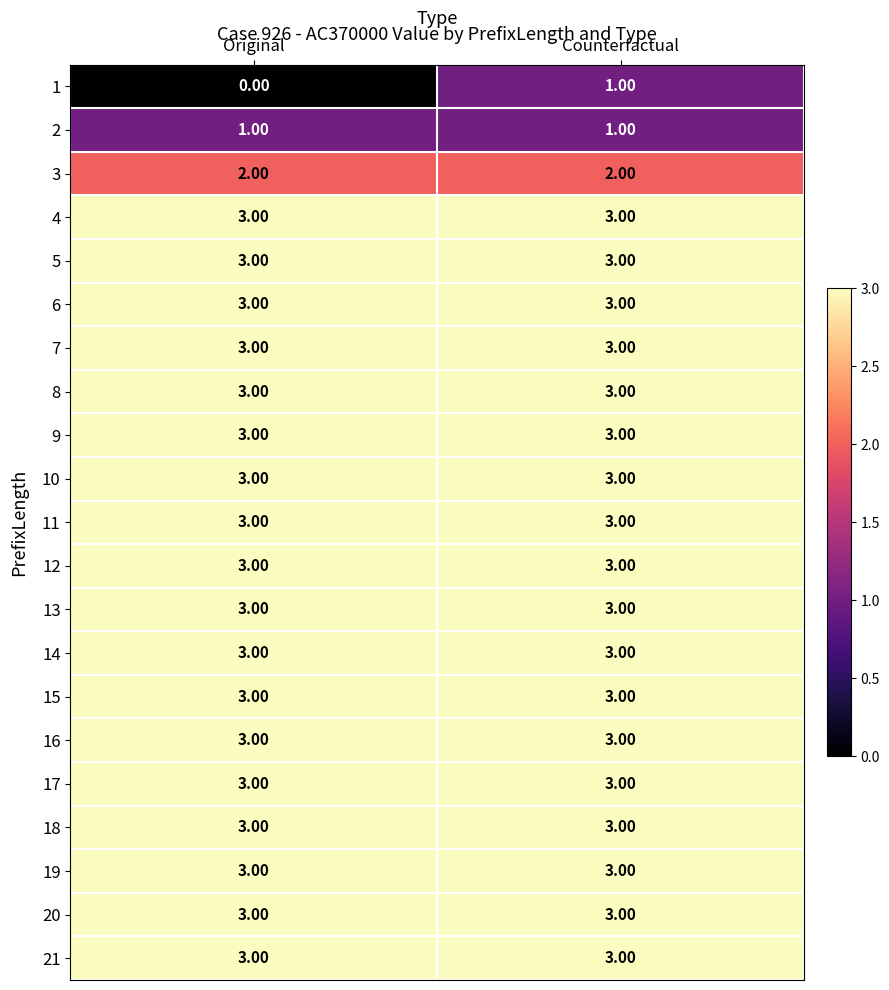

At which category is the sum across all series the highest?

Counterfactual